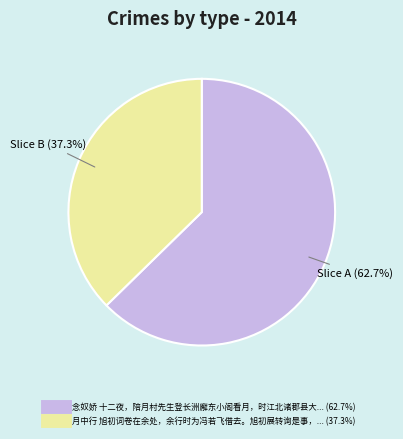

What is the majority slice?

念奴娇 十二夜，陪月村先生登长洲廨东小阁看月，时江北诸郡县大水，既事拈前韵写感